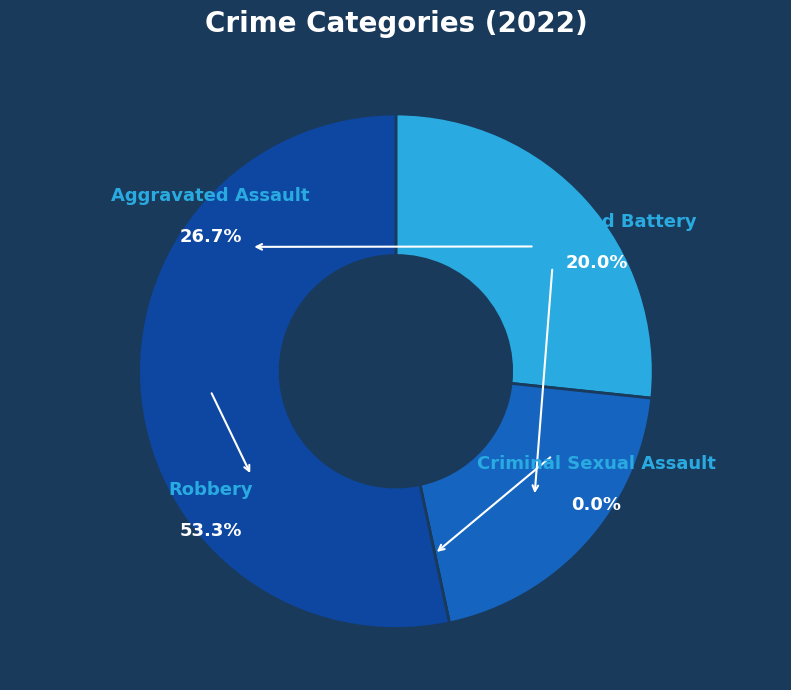

Is it true that Aggravated Battery is 20% of the pie?

True